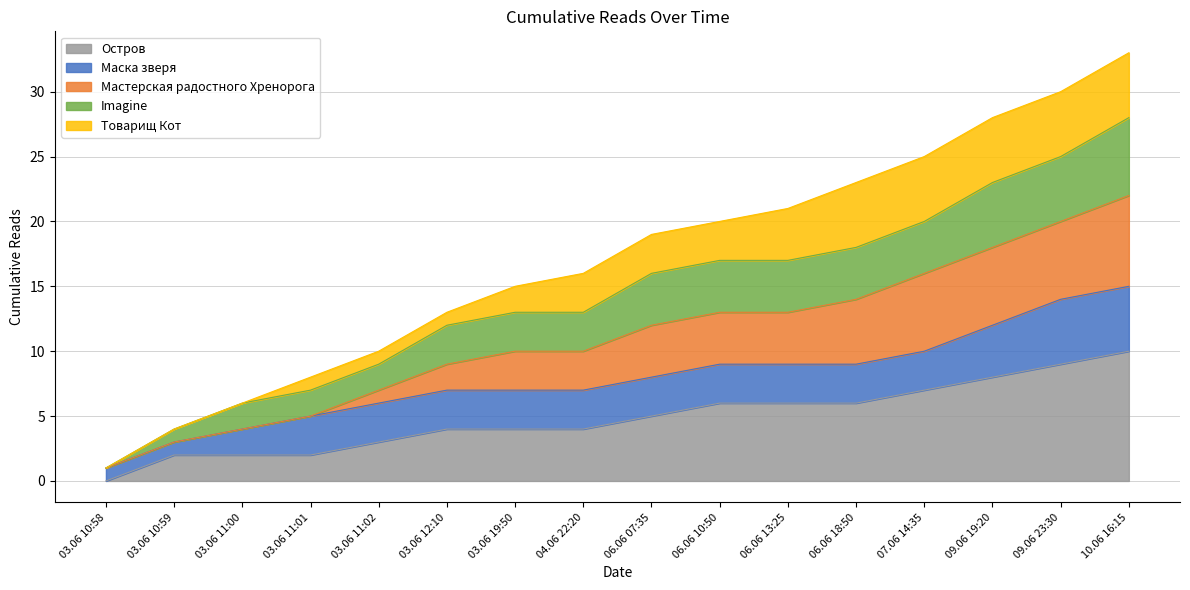

The Остров series shows 6 at 06.06 18:50. True or false?

True